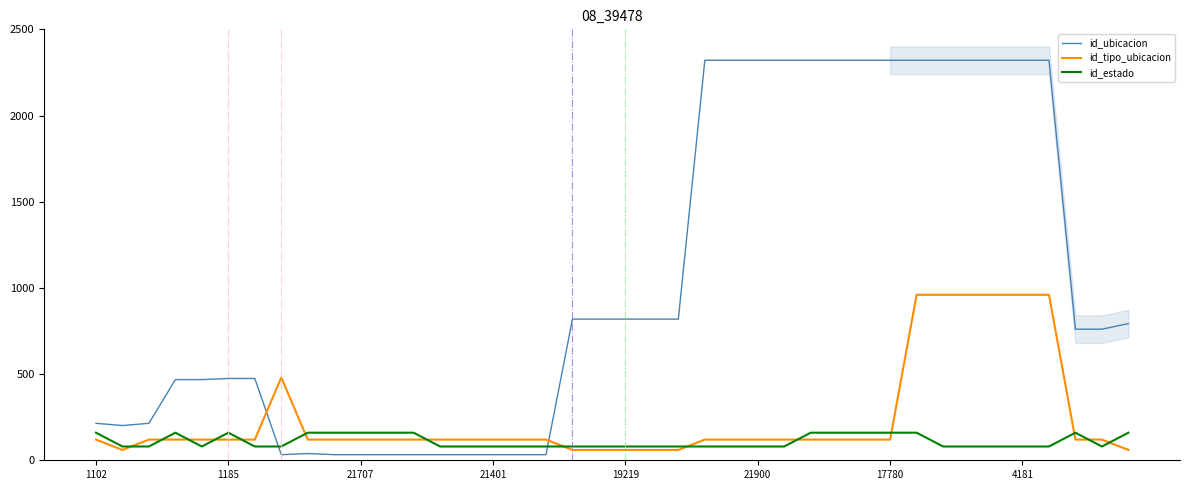

How many values in the id_tipo_ubicacion series exceed 120?

7